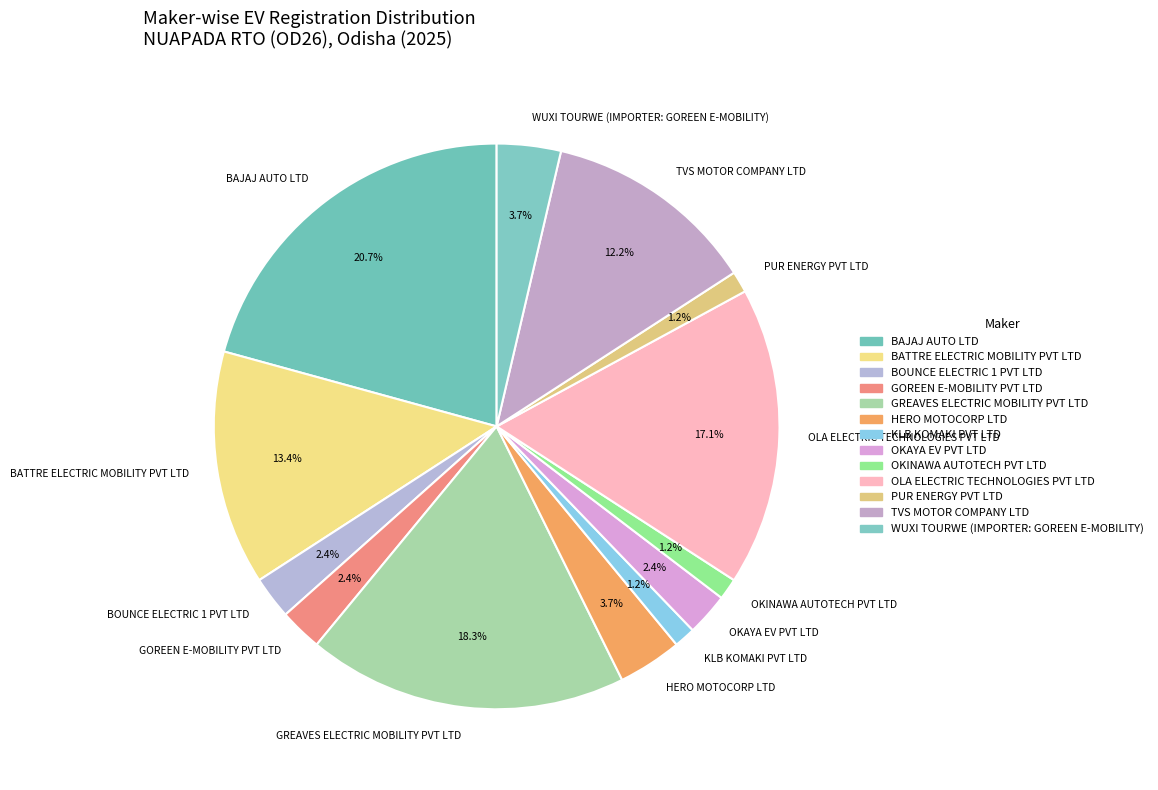

What is the largest slice in the pie chart?

BAJAJ AUTO LTD